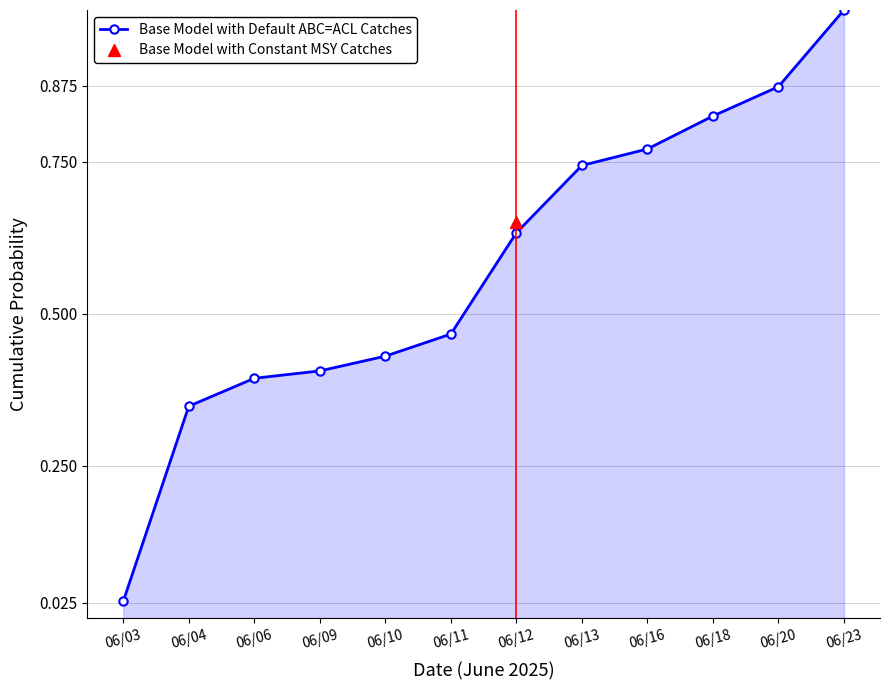

Which has a higher value, 06/16 or 06/03?

06/16